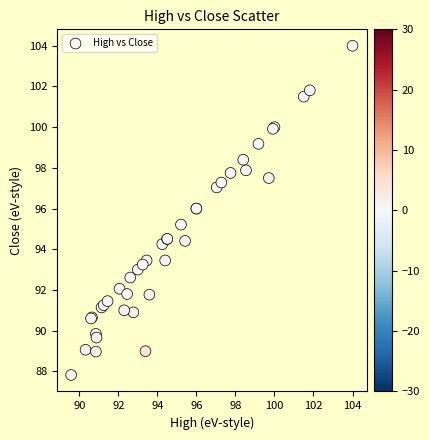

What Y value in the scatter plot is closest to 95?

95.2